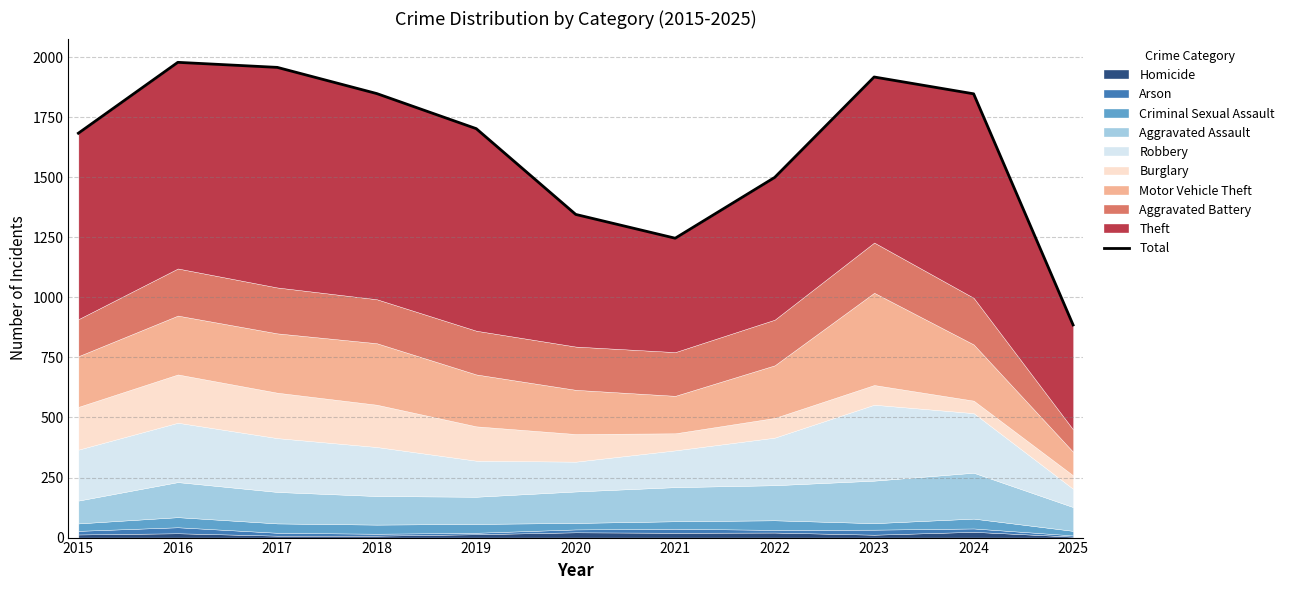

What is the smallest value displayed?

885